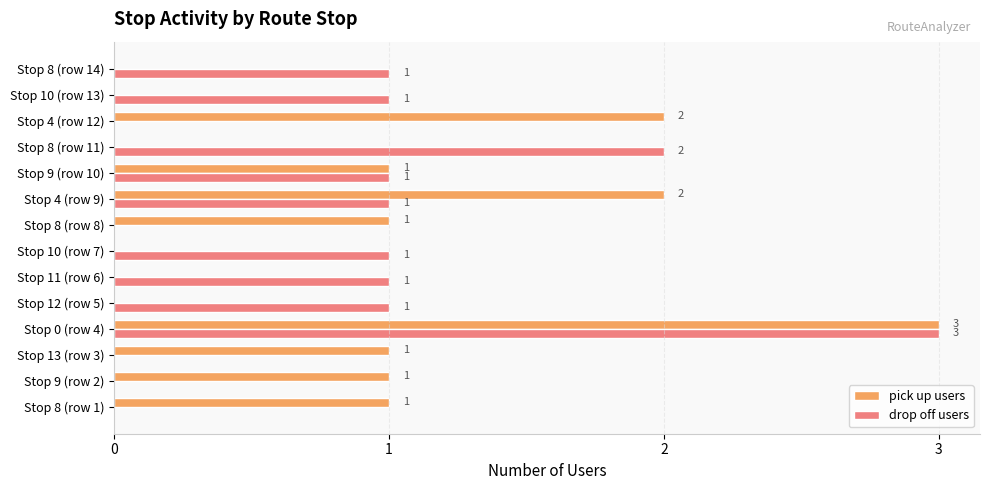

Is it true that drop off users equals 2 at Stop 11 (row 6)?

False